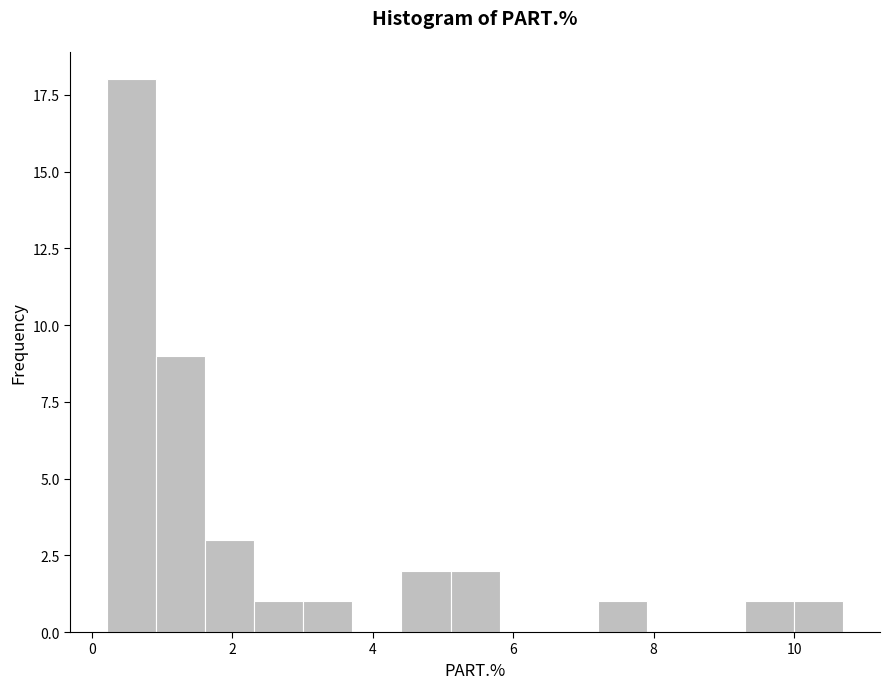

Read against the x-axis, roughly where is the centre of the tallest bar?

0.6